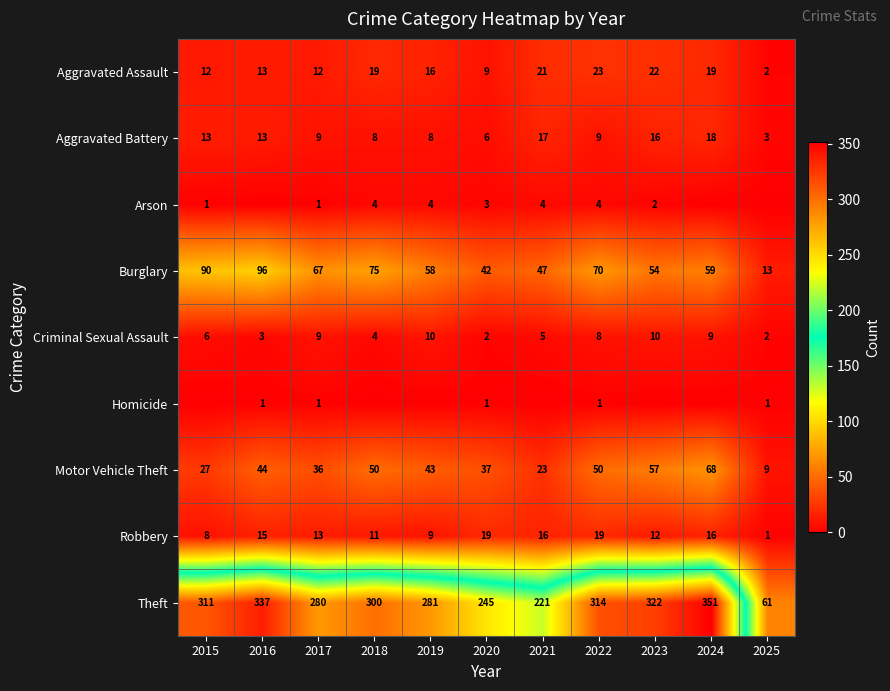

Is the value of Theft at 2024 greater than the value of Burglary at 2022?

Yes